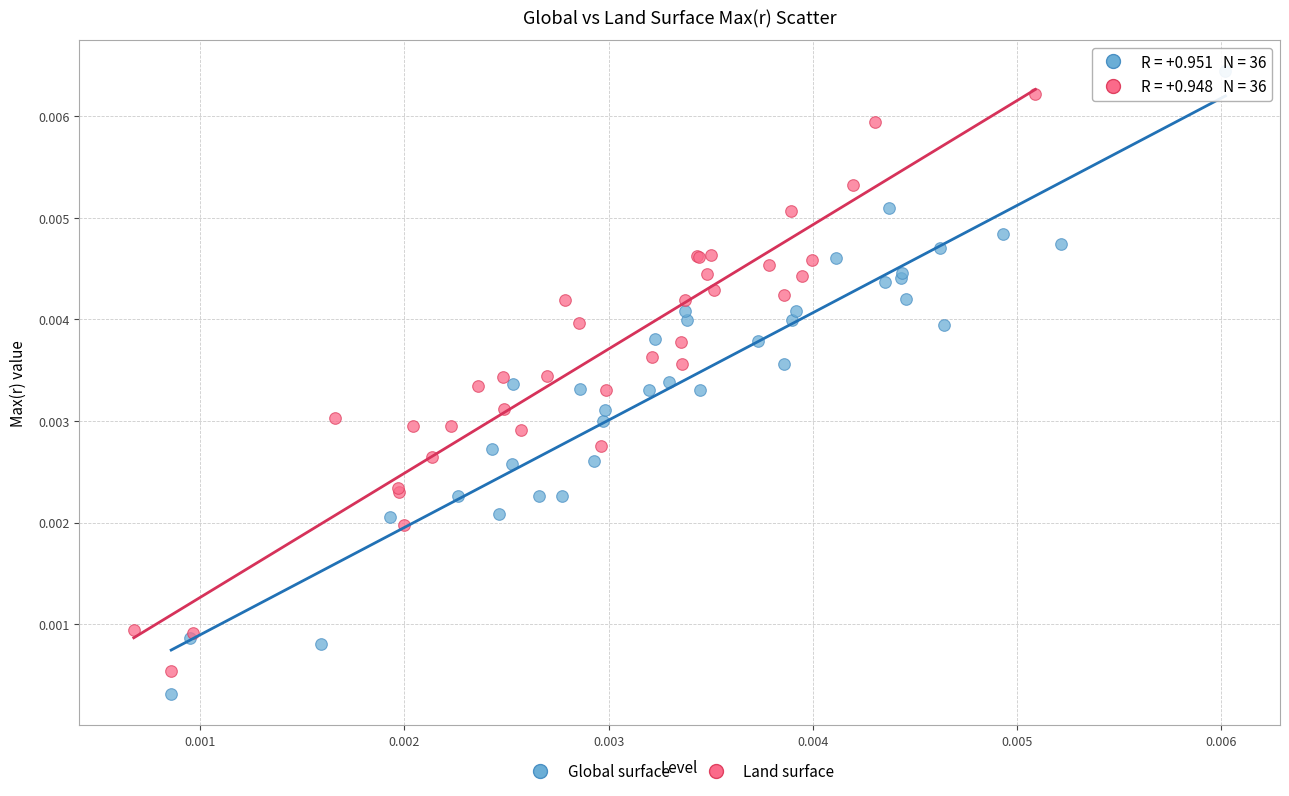

Which series has the widest spread of Y values?

Global surface